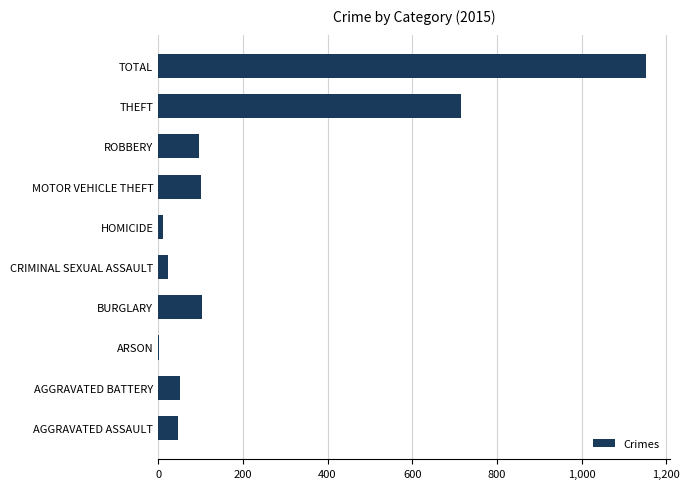

What is the maximum value shown in the chart?

1151